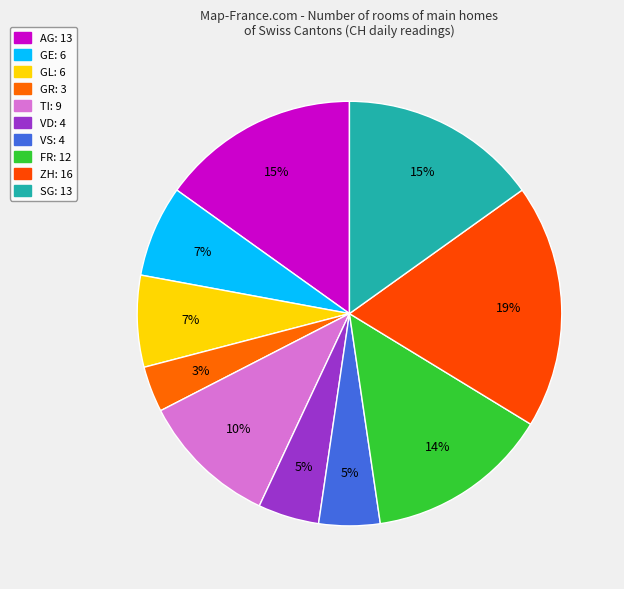

Count the number of slices in the pie.

10